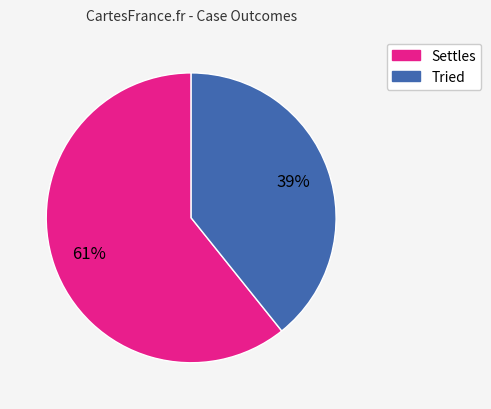

Is Tried the majority of the pie?

No